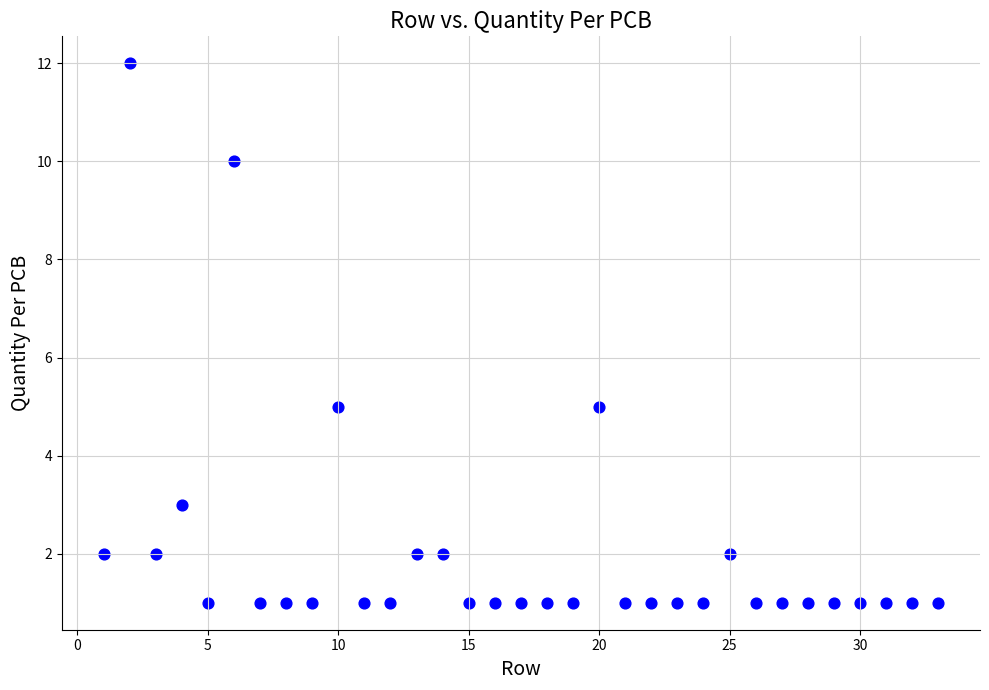

What is the range of X values (max minus min)?

32